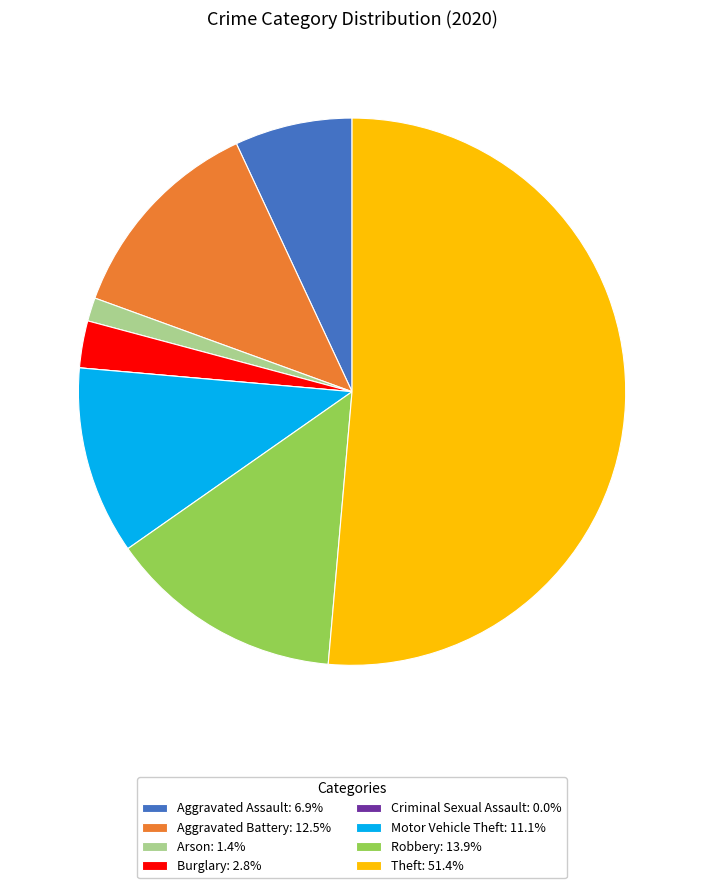

Is there any slice that represents more than half of the pie?

Yes